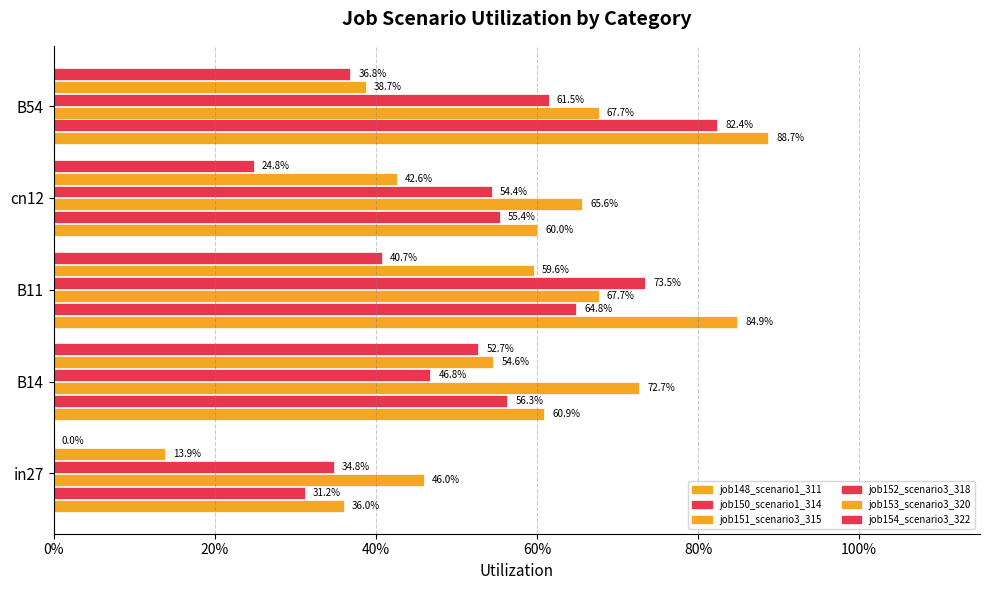

Rank the series by their maximum value, from lowest to highest.

job154_scenario3_322, job153_scenario3_320, job151_scenario3_315, job152_scenario3_318, job150_scenario1_314, job148_scenario1_311